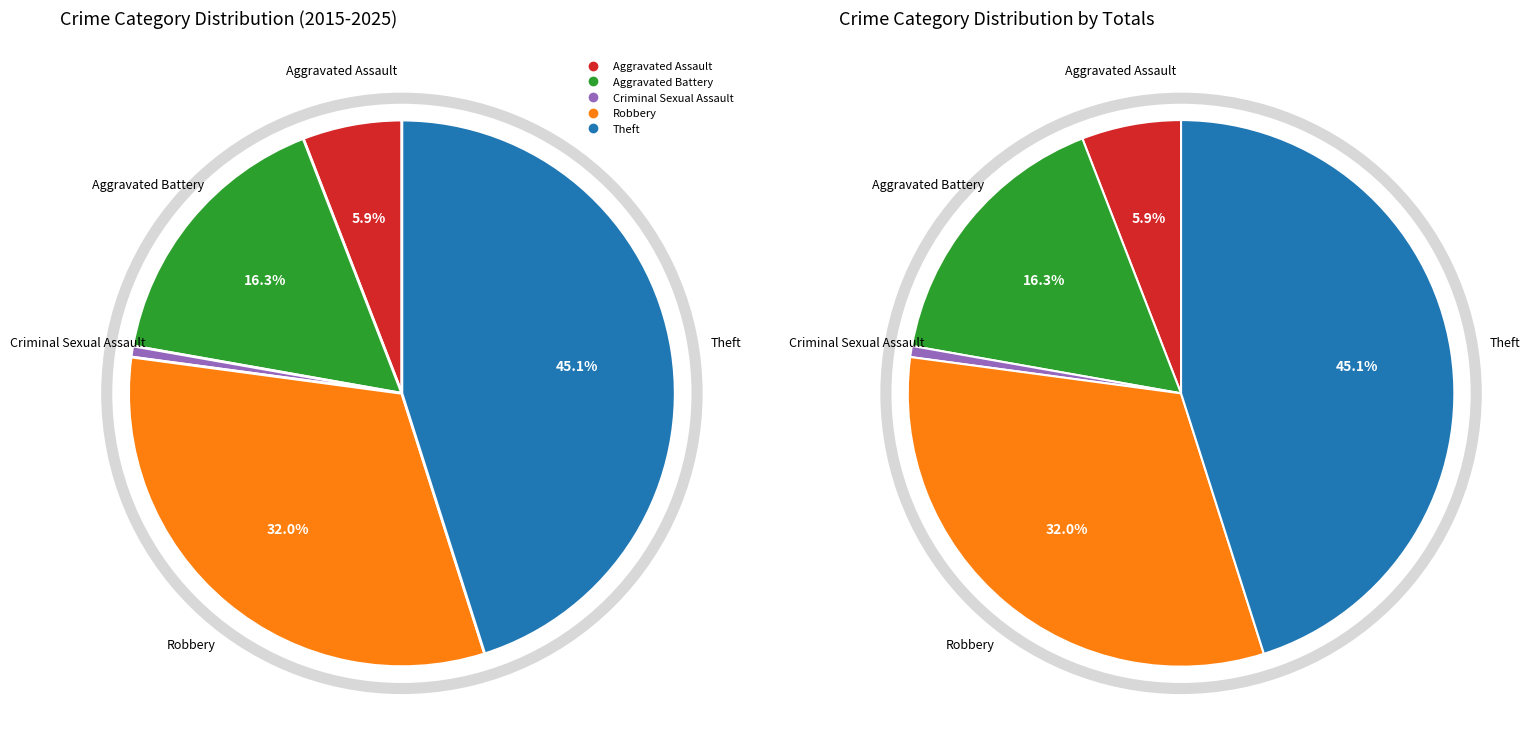

Count the number of slices in the pie.

5